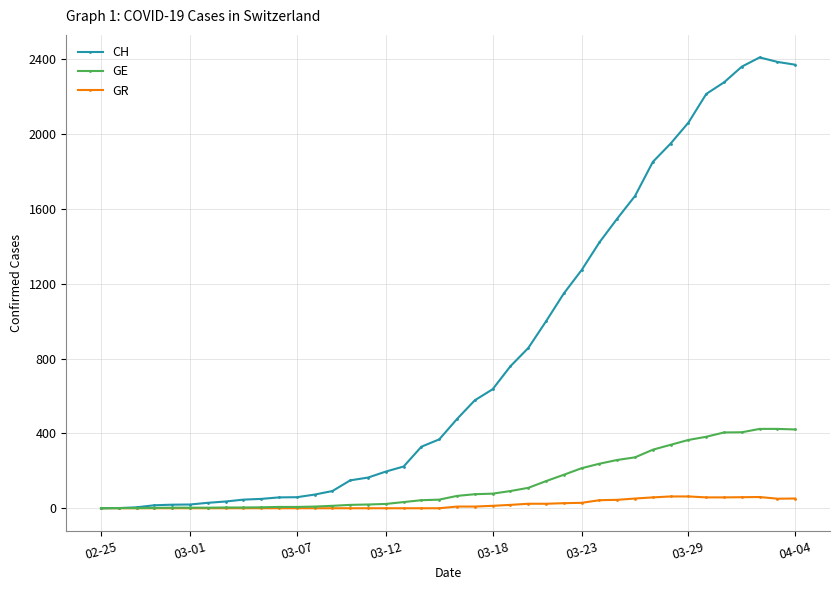

Which series has the largest total across all categories?

CH